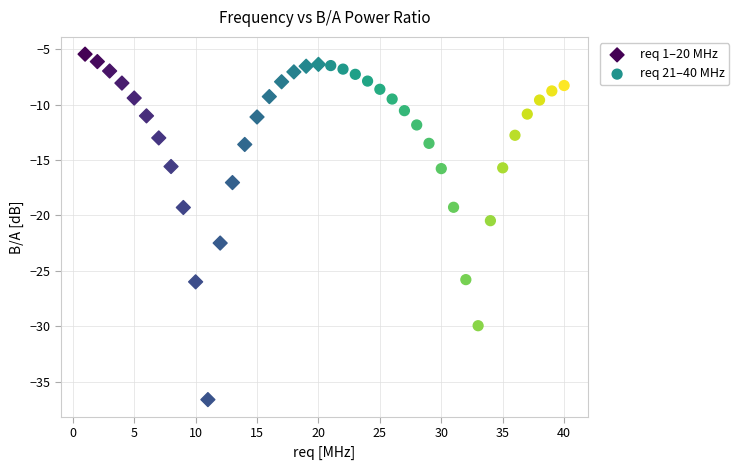

Which series reaches the minimum Y coordinate?

req 1–20 MHz